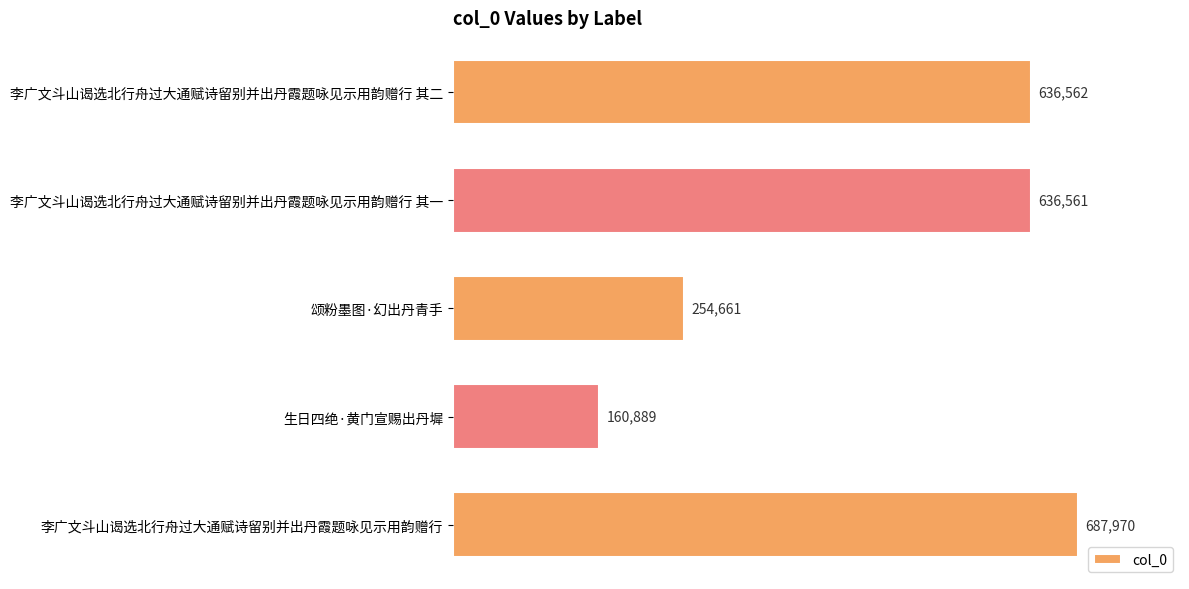

The value at 李广文斗山谒选北行舟过大通赋诗留别并出丹霞题咏见示用韵赠行 其二 is 1069527. True or false?

False